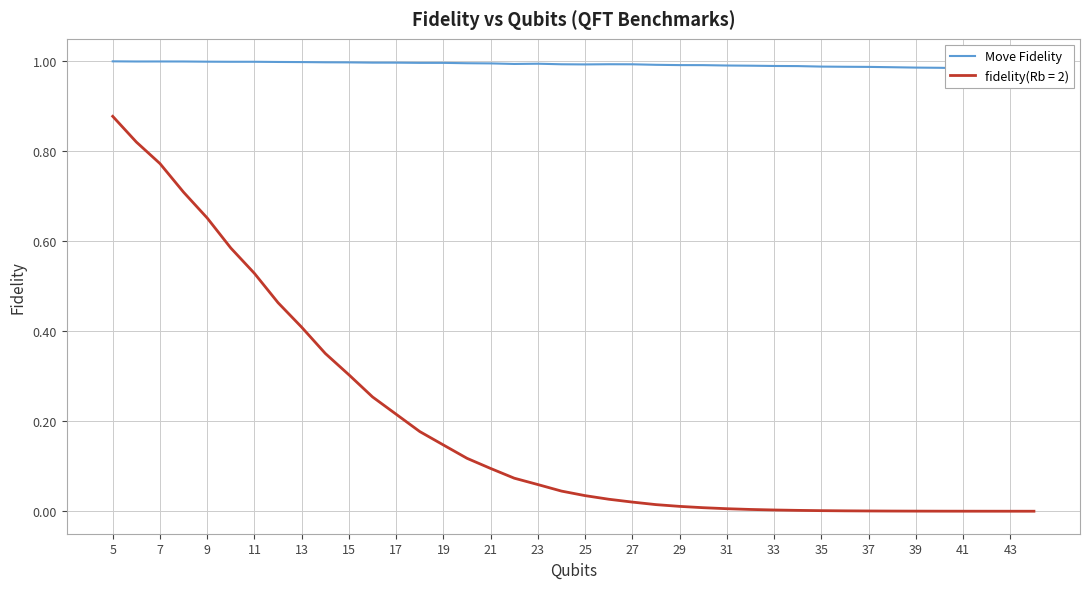

True or false: fidelity(Rb = 2) has a value of 1.5 at 5.

False